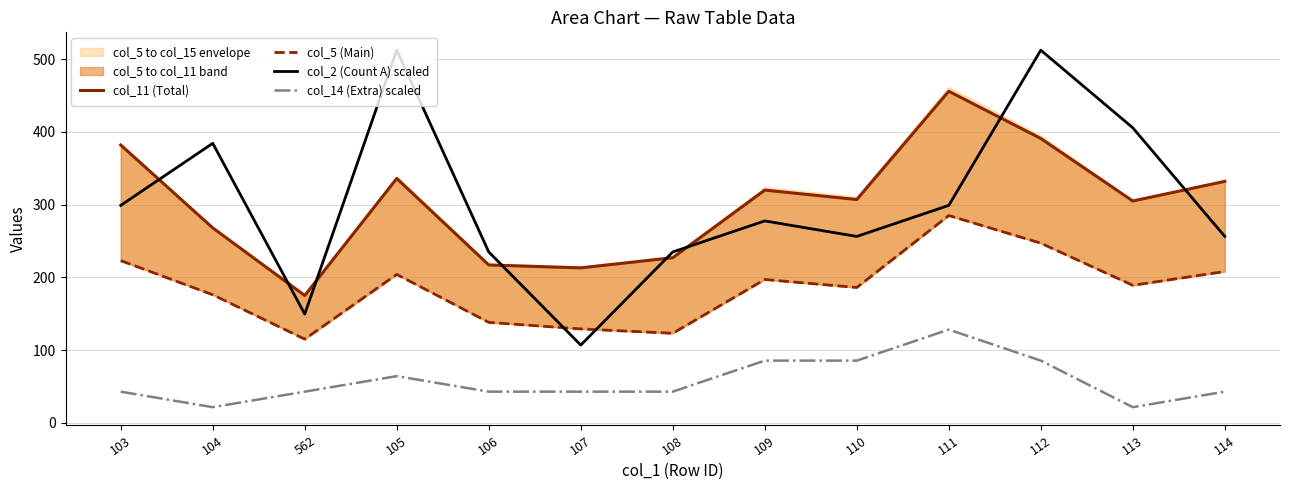

Reading left to right, what are all the values shown in this chart?

col_11 (Total): 103=382.0	104=268.0	562=175.0	105=336.0	106=217.0	107=213.0	108=227.0	109=320.0	110=307.0	111=456.0	112=391.0	113=305.0	114=332.0
col_5 (Main): 103=223.0	104=176.0	562=115.0	105=204.0	106=138.0	107=129.0	108=123.0	109=197.0	110=186.0	111=285.0	112=247.0	113=189.0	114=208.0
col_2 (Count A) scaled: 103=298.9	104=384.4	562=149.5	105=512.5	106=234.9	107=106.8	108=234.9	109=277.6	110=256.2	111=298.9	112=512.5	113=405.7	114=256.2
col_14 (Extra) scaled: 103=42.7	104=21.4	562=42.7	105=64.1	106=42.7	107=42.7	108=42.7	109=85.4	110=85.4	111=128.1	112=85.4	113=21.4	114=42.7